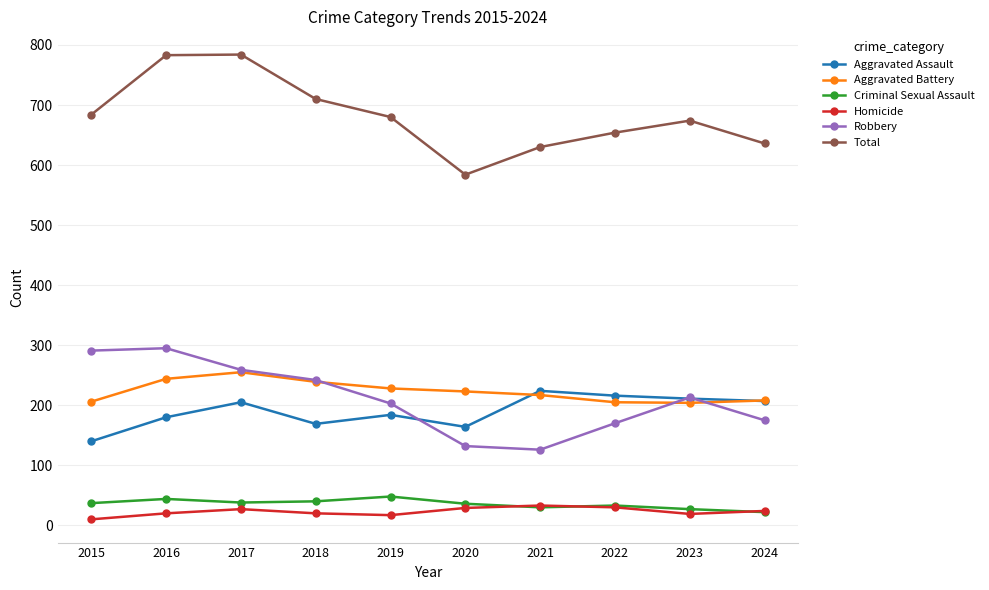

At how many categories does at least one series exceed 116?

10